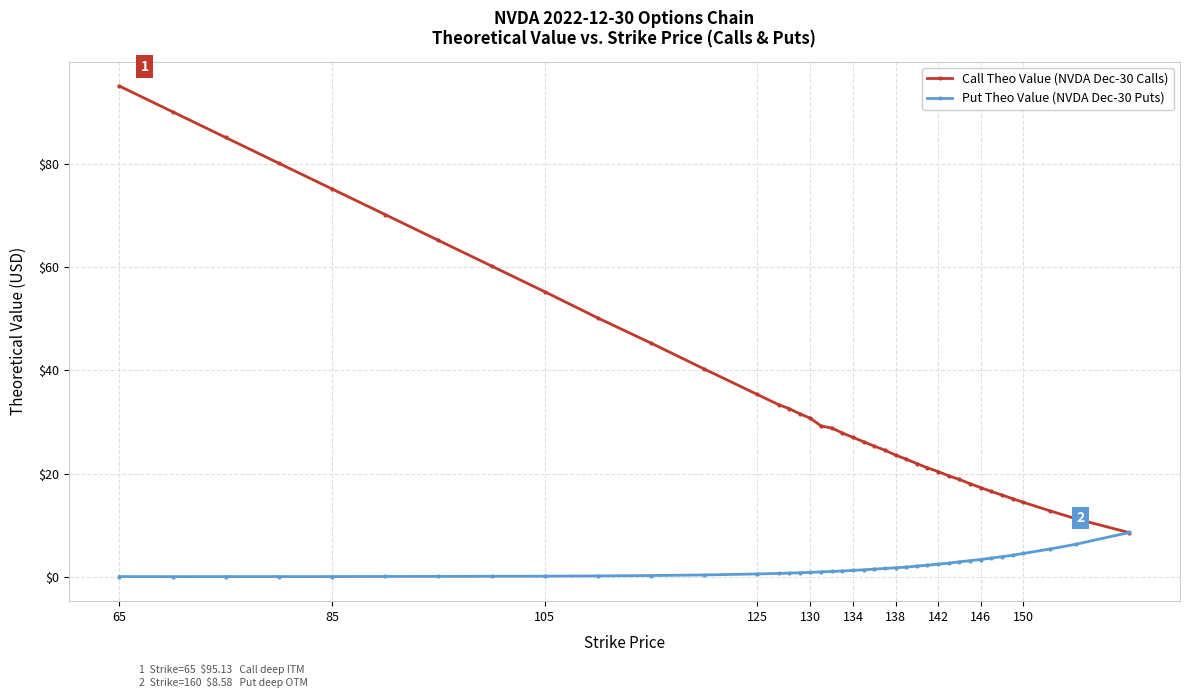

Which series has the widest spread of values?

Call Theo Value (NVDA Dec-30 Calls)